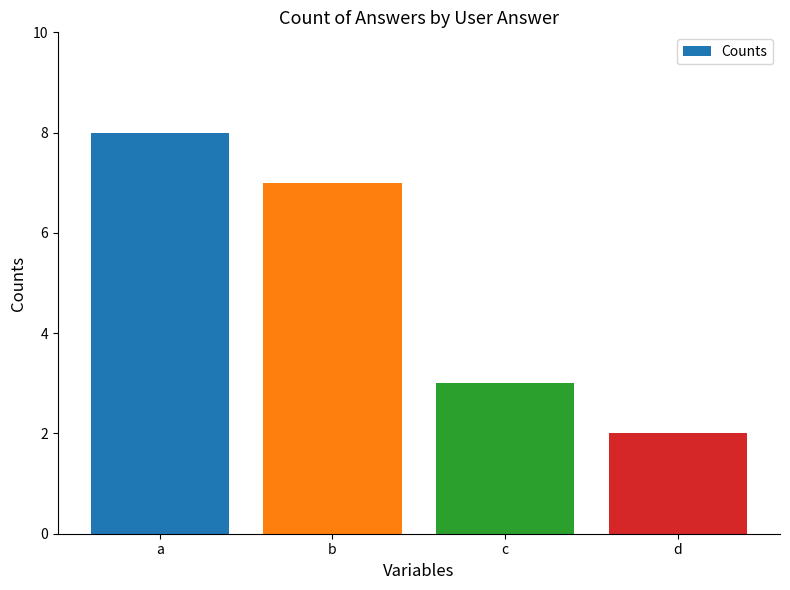

How many data points are less than 7?

2